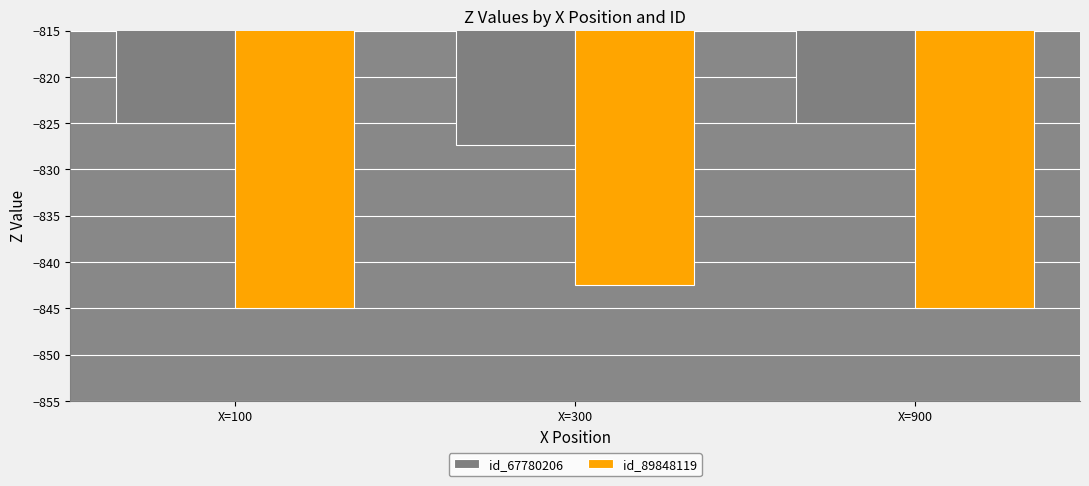

What is the value of the id_89848119 bar at the 3rd from the left?

-845.0